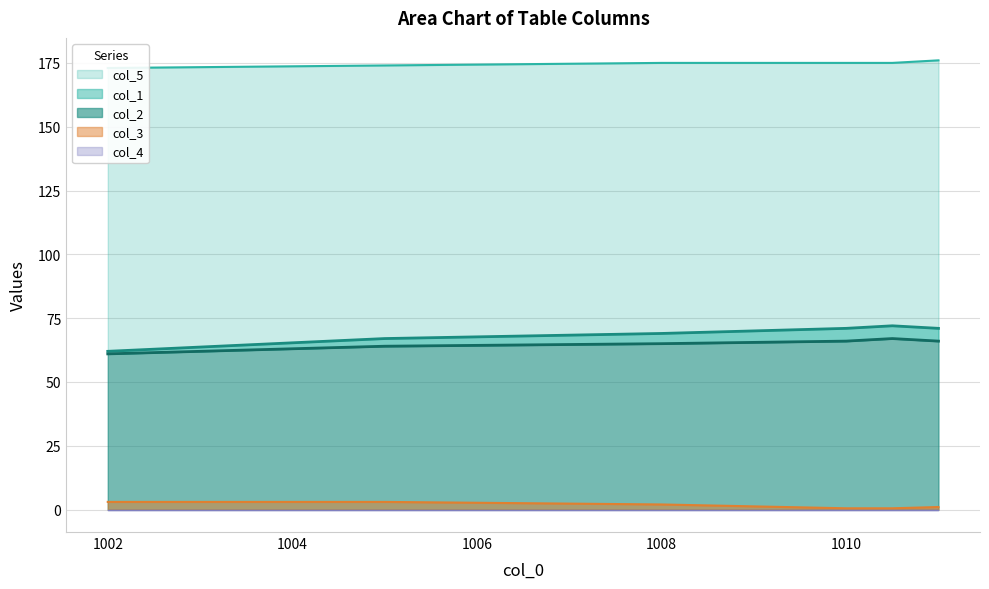

Between 1008.0 and 1010.0, which is larger?

1010.0